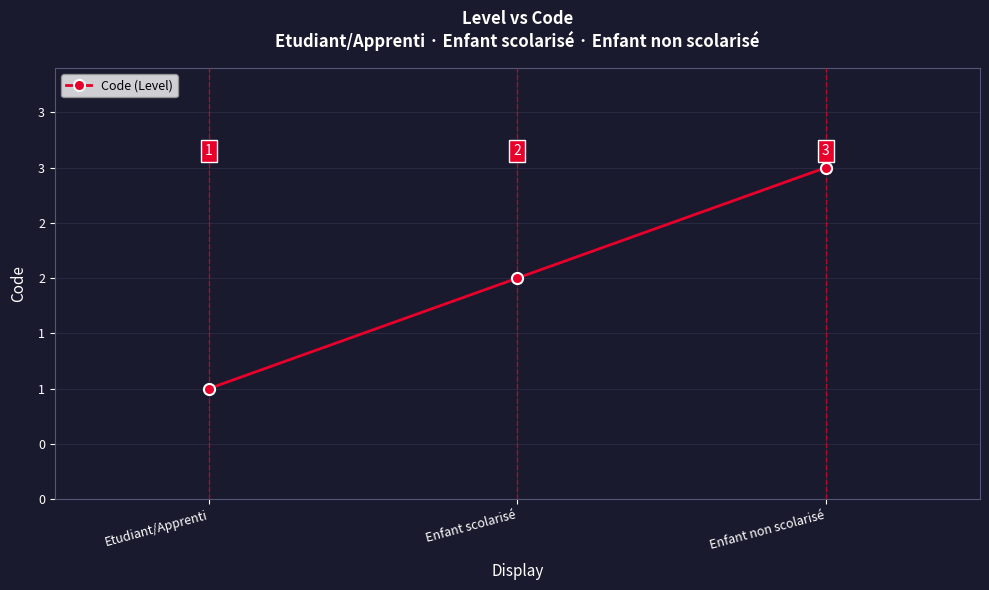

Is this an area chart (filled region under the line)?

No